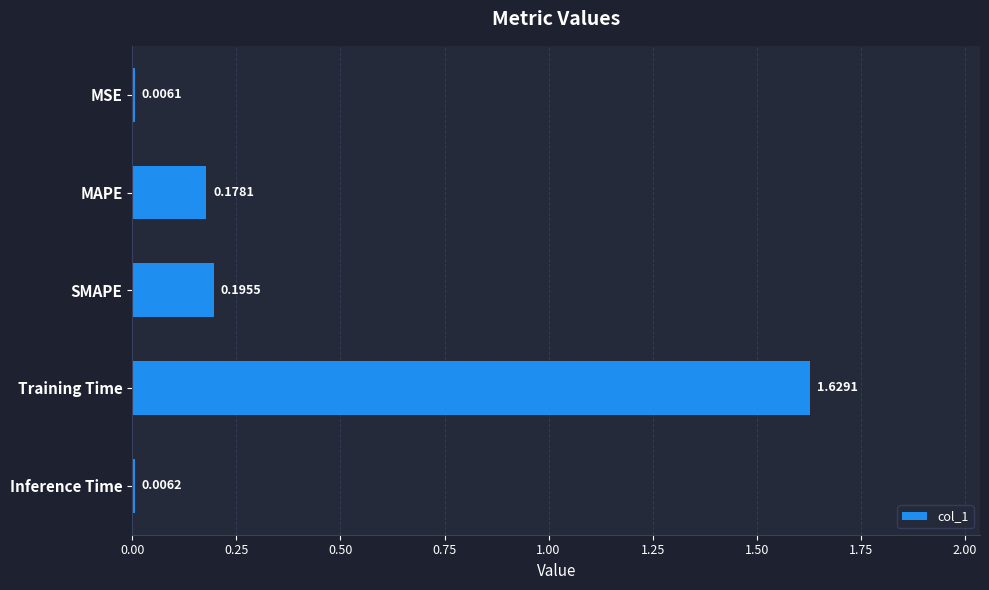

Between MSE and MAPE, which is larger?

MAPE